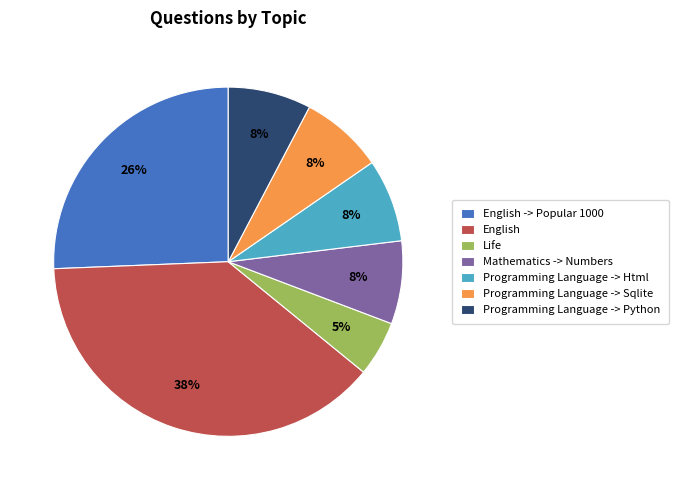

How many slices are in this pie chart?

7